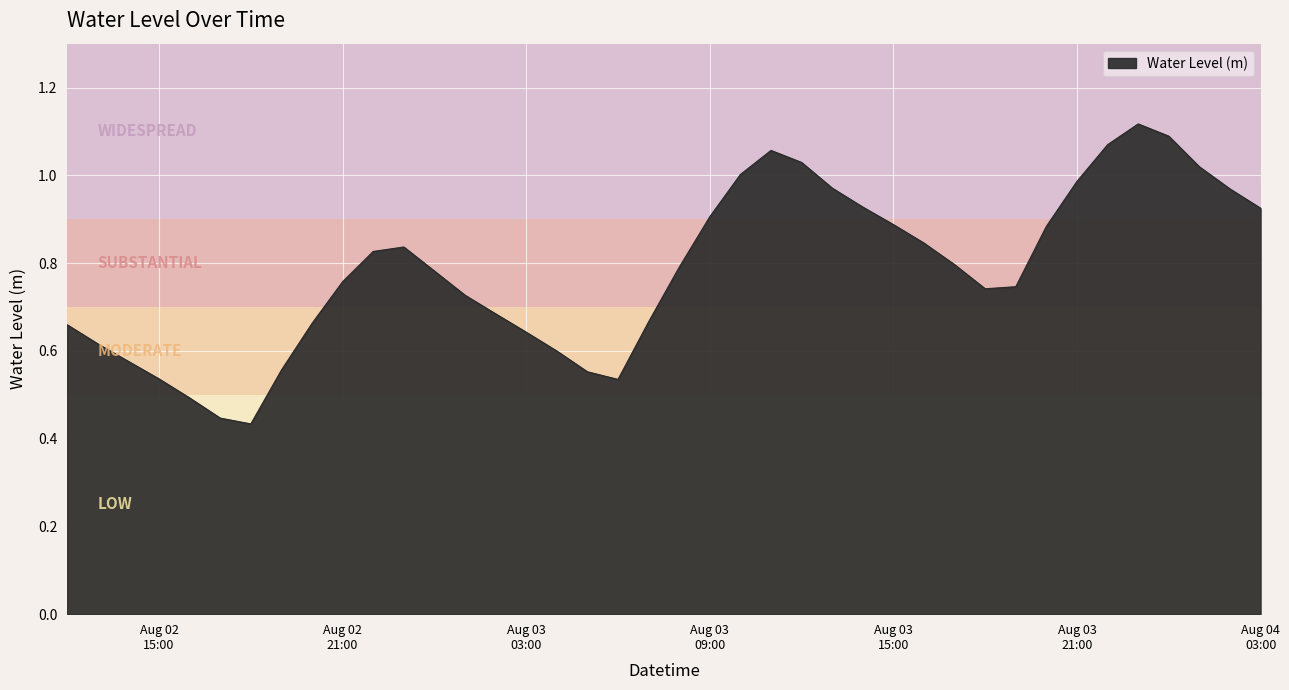

Reading left to right, what are all the values shown in this chart?

0.7	0.6	0.6	0.5	0.5	0.4	0.4	0.6	0.7	0.8	0.8	0.8	0.8	0.7	0.7	0.6	0.6	0.6	0.5	0.7	0.8	0.9	1.0	1.1	1.0	1.0	0.9	0.9	0.8	0.8	0.7	0.7	0.9	1.0	1.1	1.1	1.1	1.0	1.0	0.9